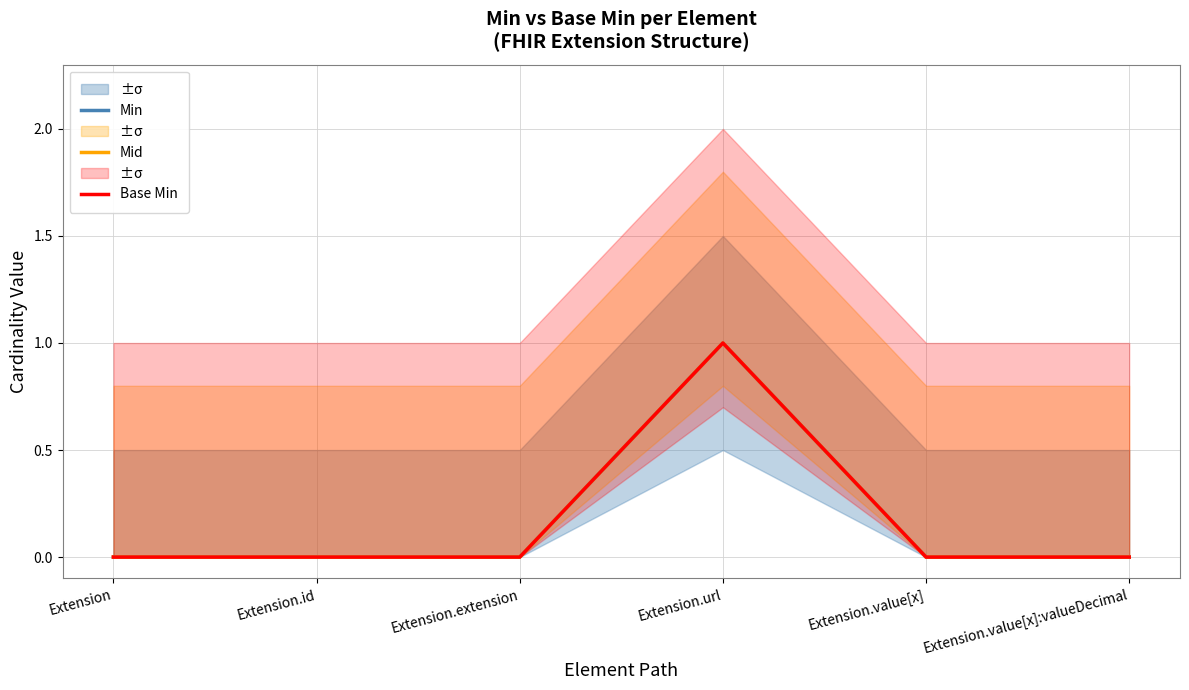

True or false: Base Min has a value of 0 at Extension.extension.

True